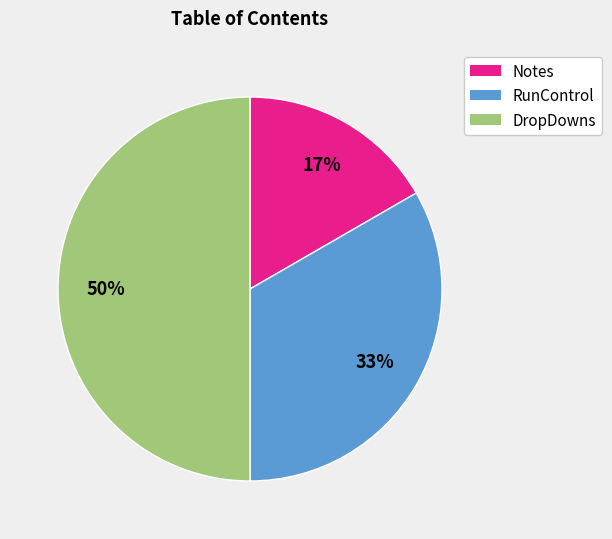

Which has a higher value, RunControl or DropDowns?

DropDowns